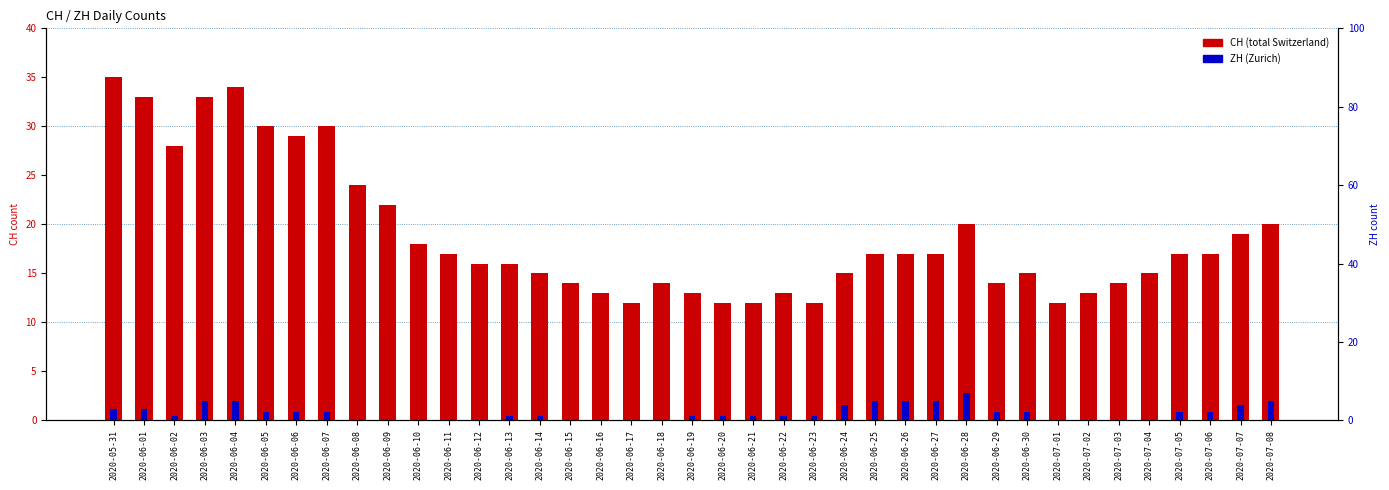

Is the value of ZH (Zurich) at 2020-06-14 greater than the value of CH (total Switzerland) at 2020-07-07?

No